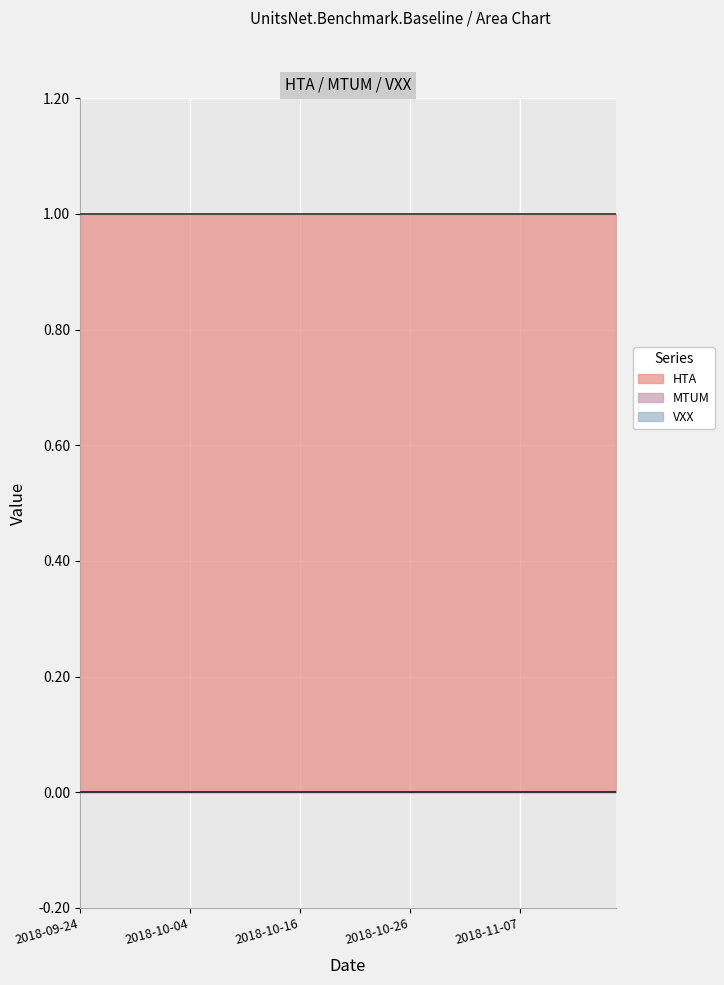

True or false: MTUM and HTA intersect in this chart.

False